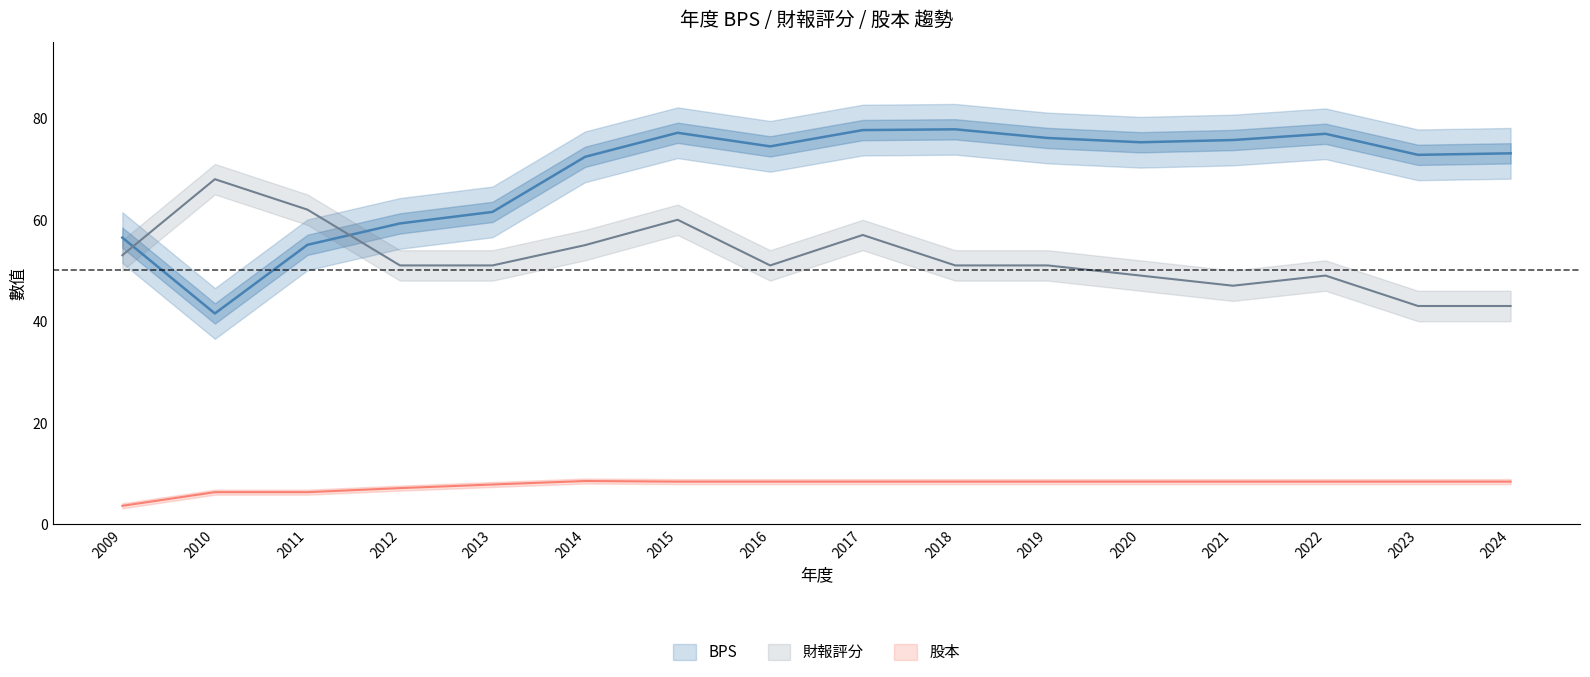

The value of BPS at 2013 is 61.5. True or false?

True